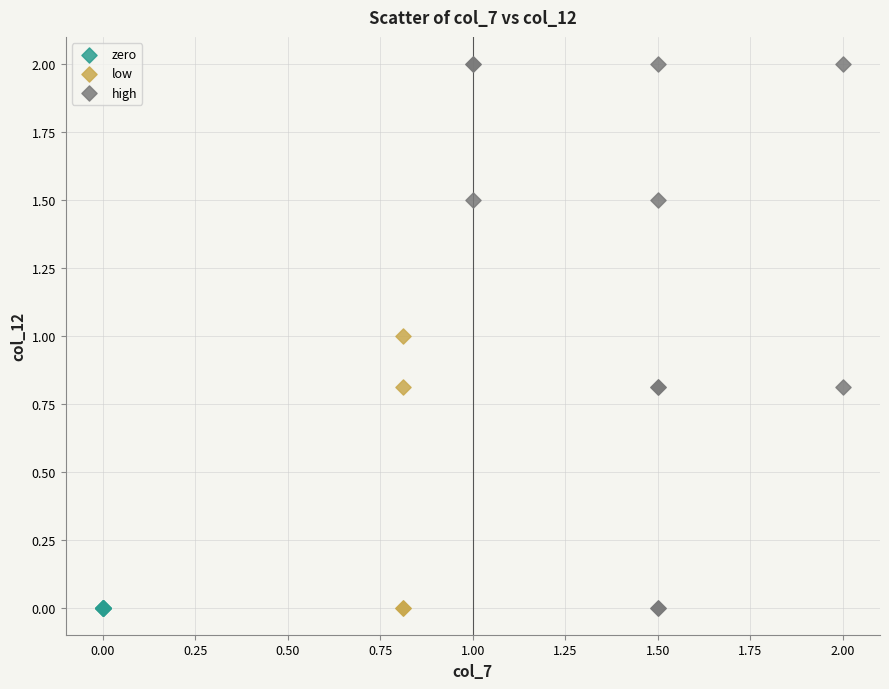

Which series contains the highest Y value?

high